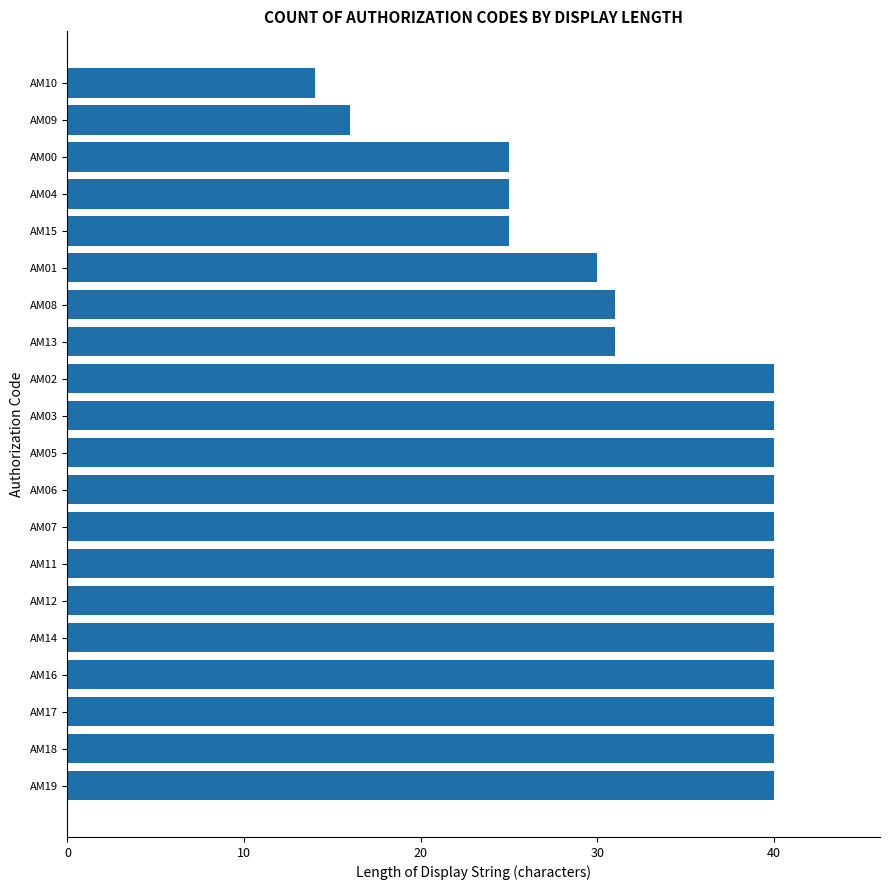

What is the smallest value displayed?

14